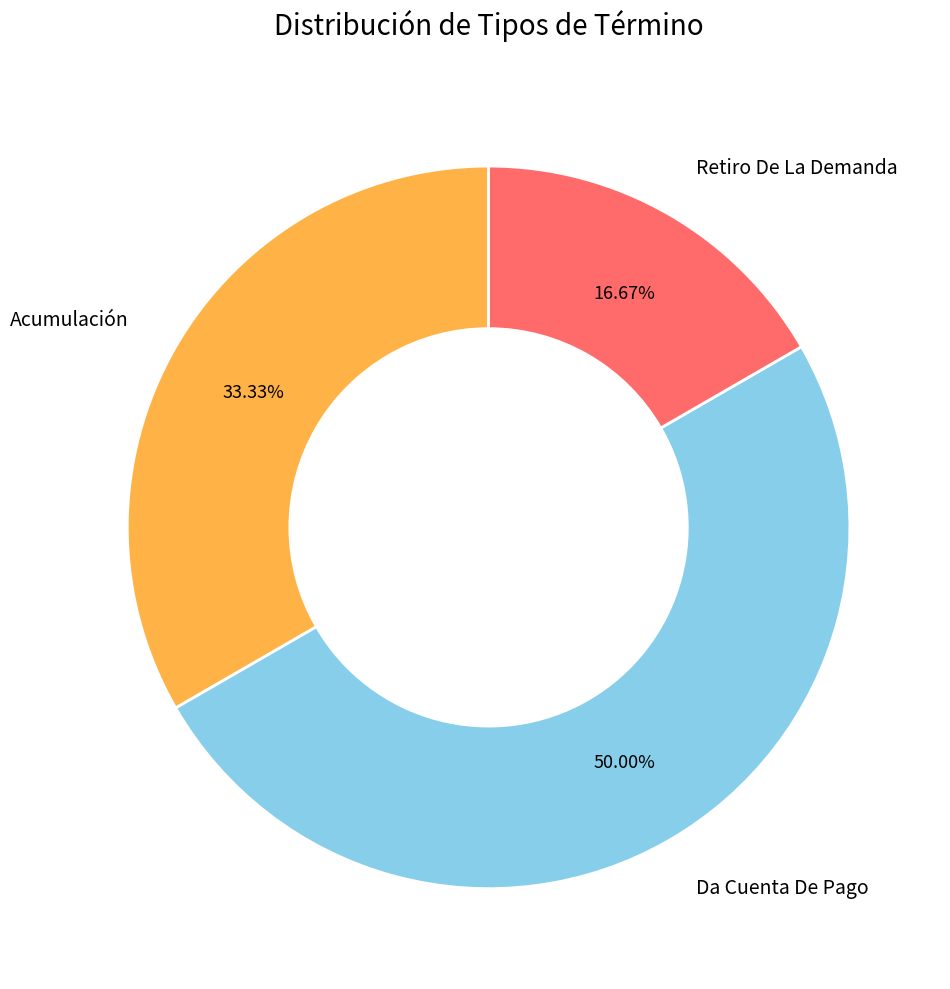

Which category has the biggest portion of the pie?

Da Cuenta De Pago